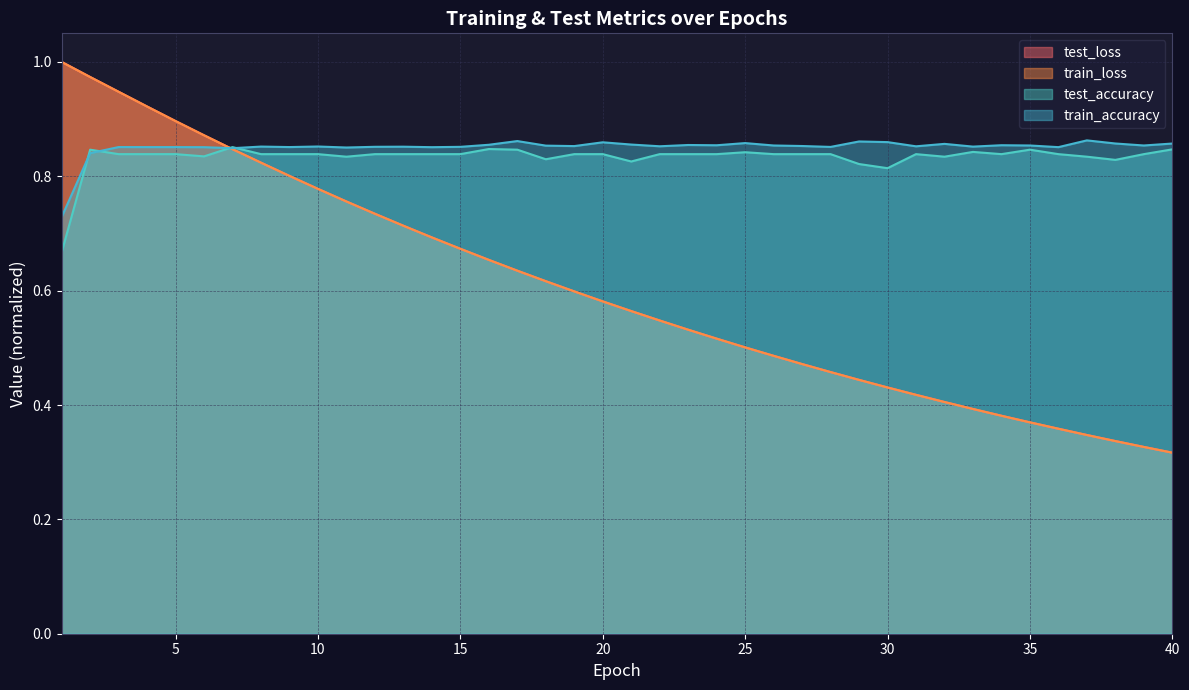

In train_accuracy, how many points are higher than both neighbors (excluding endpoints)?

12